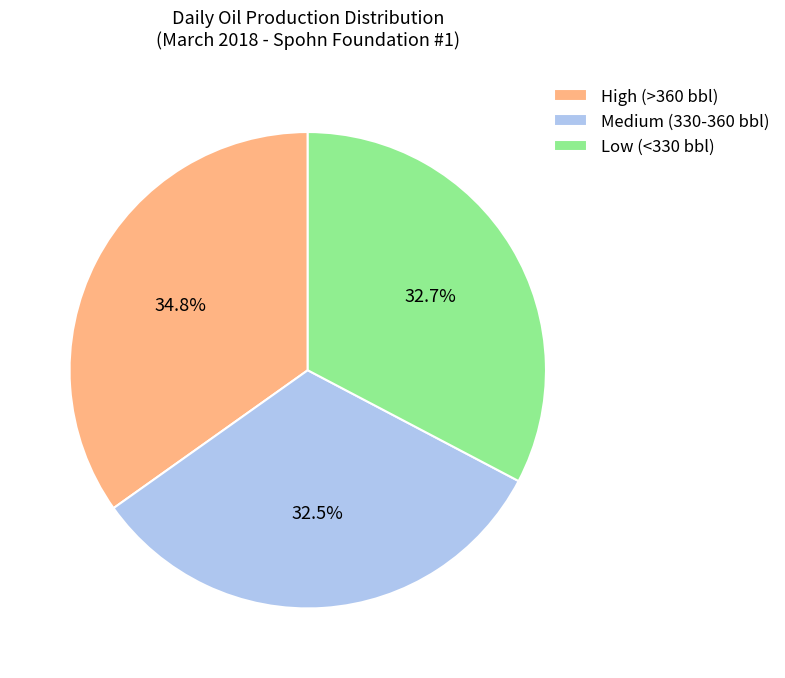

Which category has the biggest portion of the pie?

High (>360 bbl)